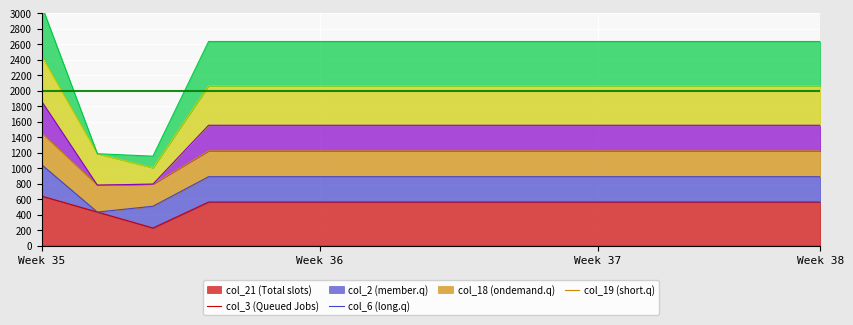

Read the col_6 value at 4.0.

2635.0